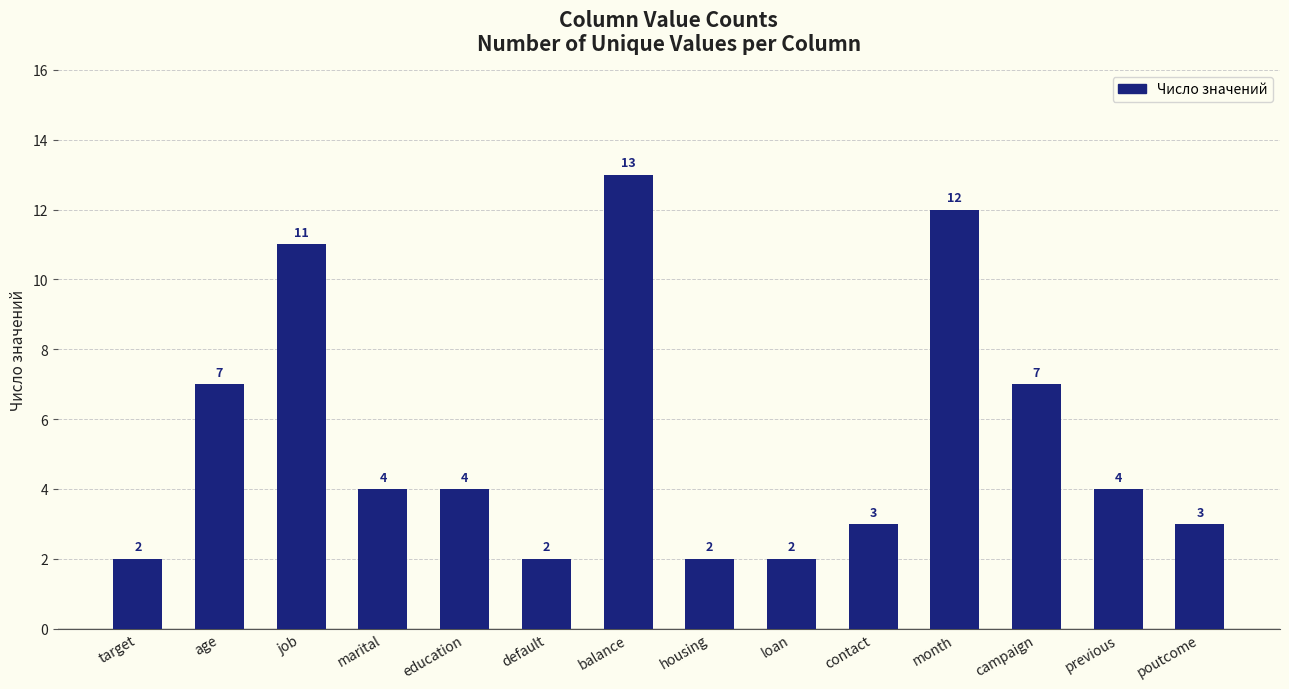

Reading left to right, what are all the values shown in this chart?

2	7	11	4	4	2	13	2	2	3	12	7	4	3